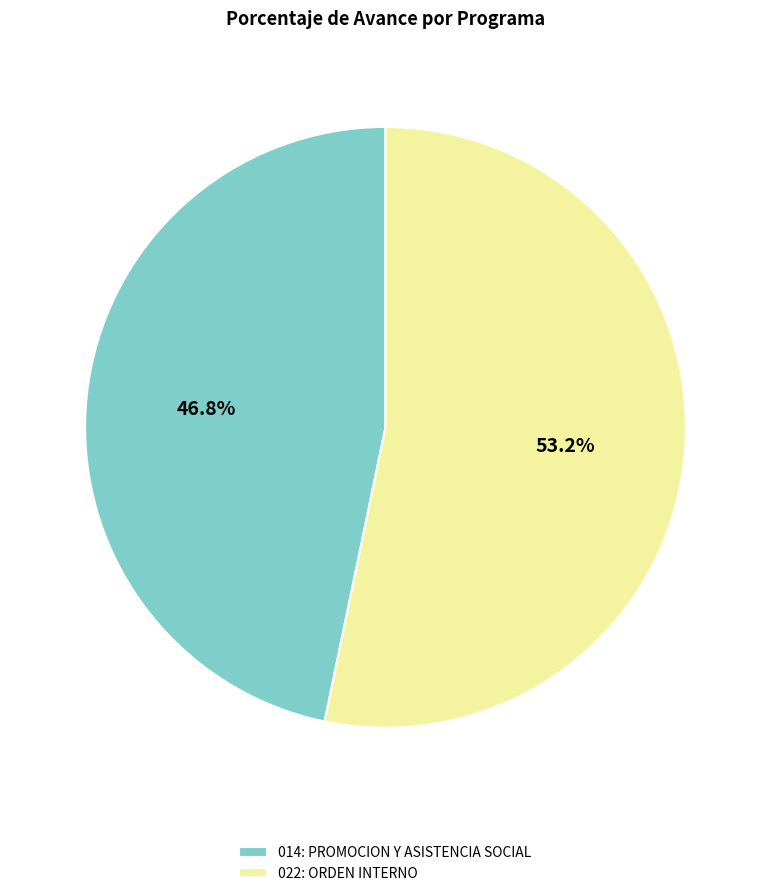

Which slice is the largest?

022: ORDEN INTERNO